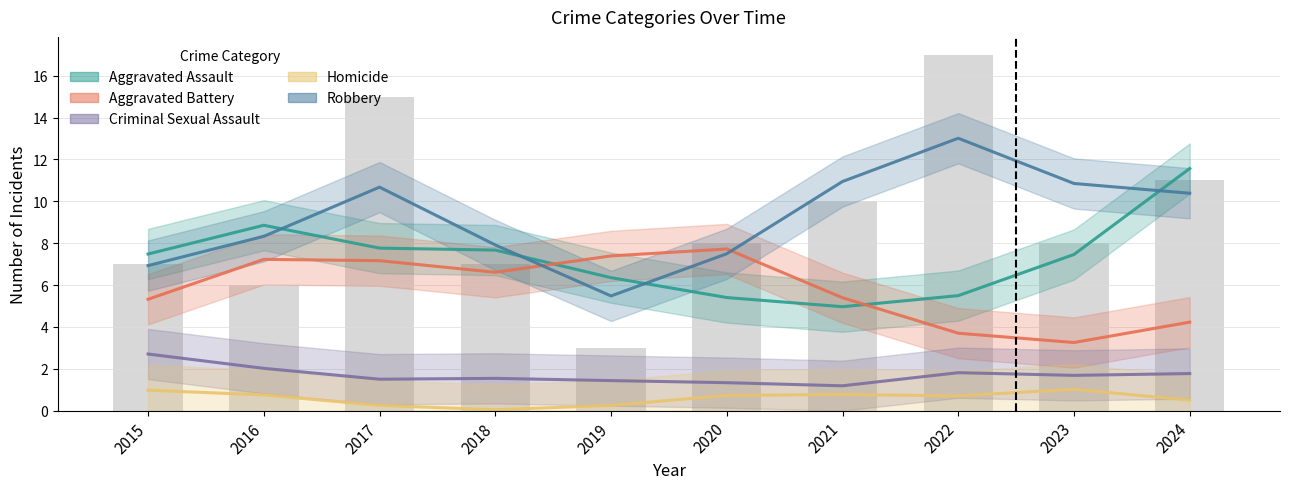

Reading left to right, extract all data points from this chart.

Aggravated Assault: 2015=7.5	2016=8.9	2017=7.8	2018=7.7	2019=6.4	2020=5.4	2021=5.0	2022=5.5	2023=7.5	2024=11.6
Aggravated Battery: 2015=5.3	2016=7.2	2017=7.2	2018=6.6	2019=7.4	2020=7.7	2021=5.4	2022=3.7	2023=3.3	2024=4.2
Criminal Sexual Assault: 2015=2.7	2016=2.0	2017=1.5	2018=1.5	2019=1.4	2020=1.3	2021=1.2	2022=1.8	2023=1.7	2024=1.8
Homicide: 2015=1.0	2016=0.7	2017=0.3	2018=0.0	2019=0.3	2020=0.7	2021=0.8	2022=0.7	2023=1.0	2024=0.5
Robbery: 2015=6.9	2016=8.3	2017=10.7	2018=7.9	2019=5.5	2020=7.5	2021=10.9	2022=13.0	2023=10.8	2024=10.4